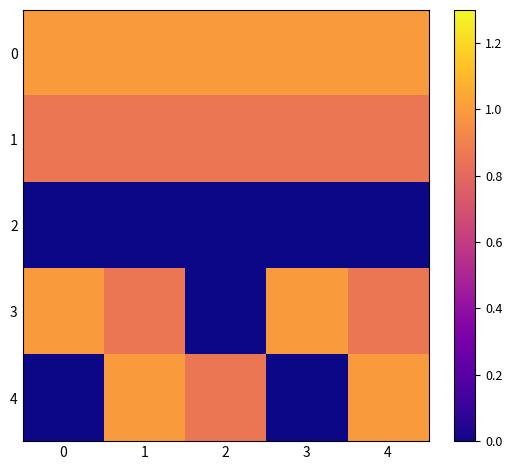

At which category is the sum across all series the highest?

1